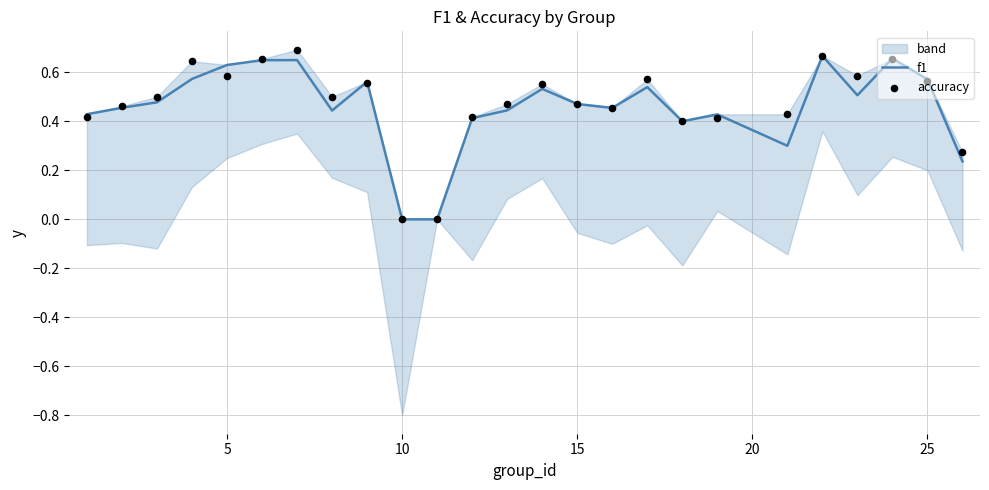

Which series contains the highest Y value?

accuracy